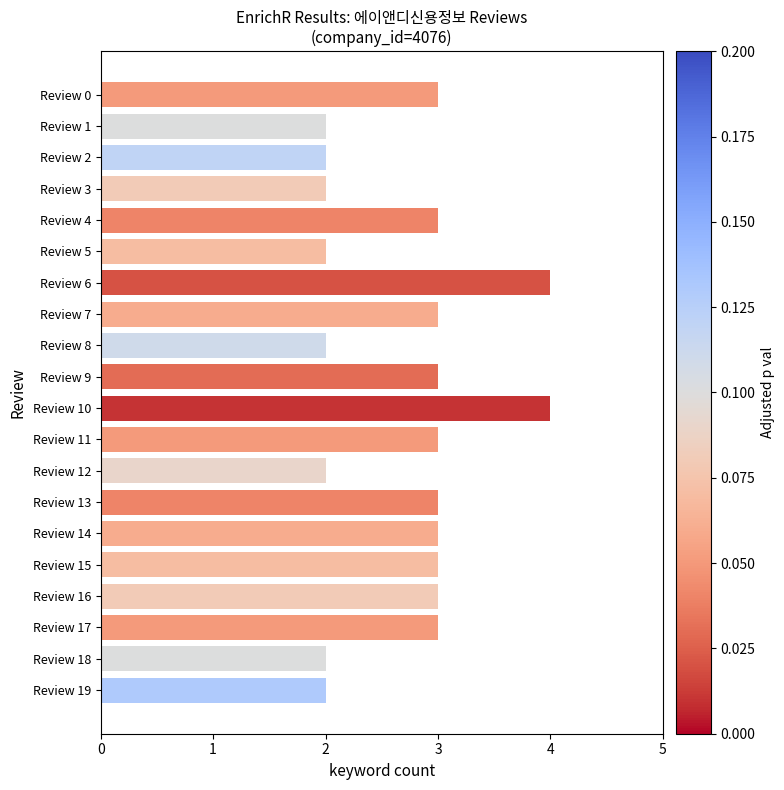

What is the value of the 16th bar from the top?

3